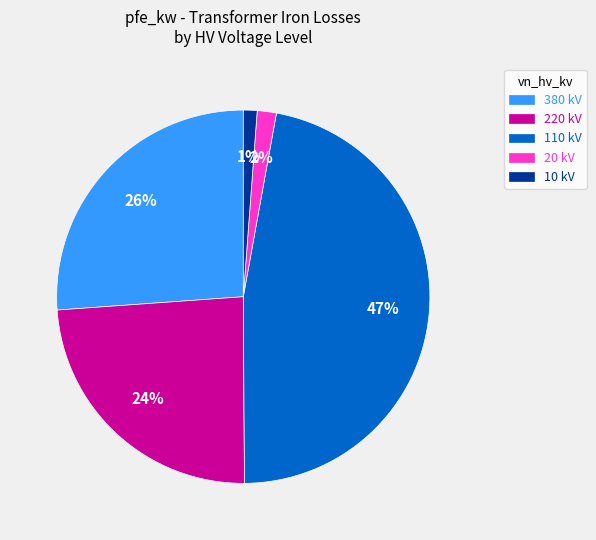

Is the sum of 20 kV and 10 kV greater than half?

No